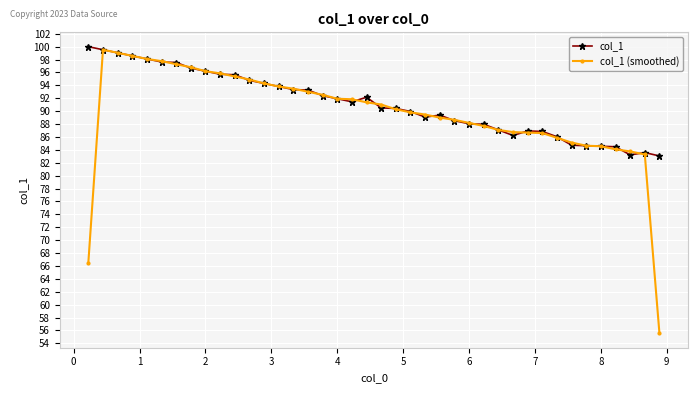

List the series in order of their overall mean, lowest first.

col_1 (smoothed), col_1